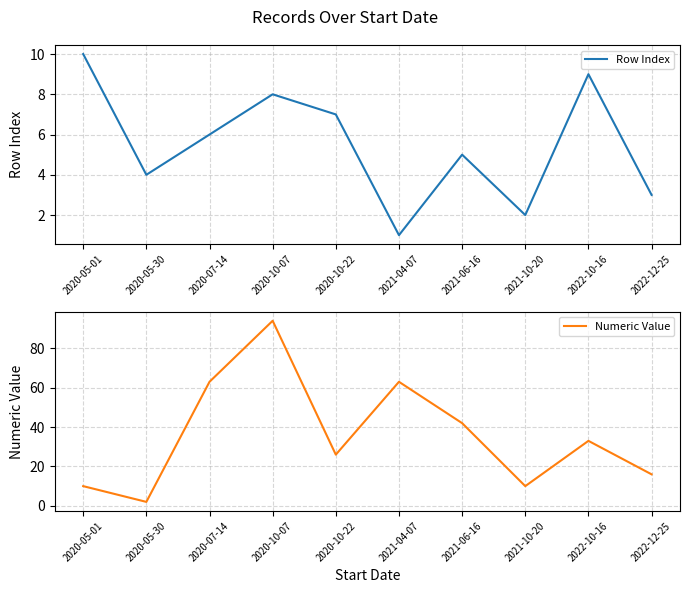

At which category is the sum across all series the highest?

2020-10-07